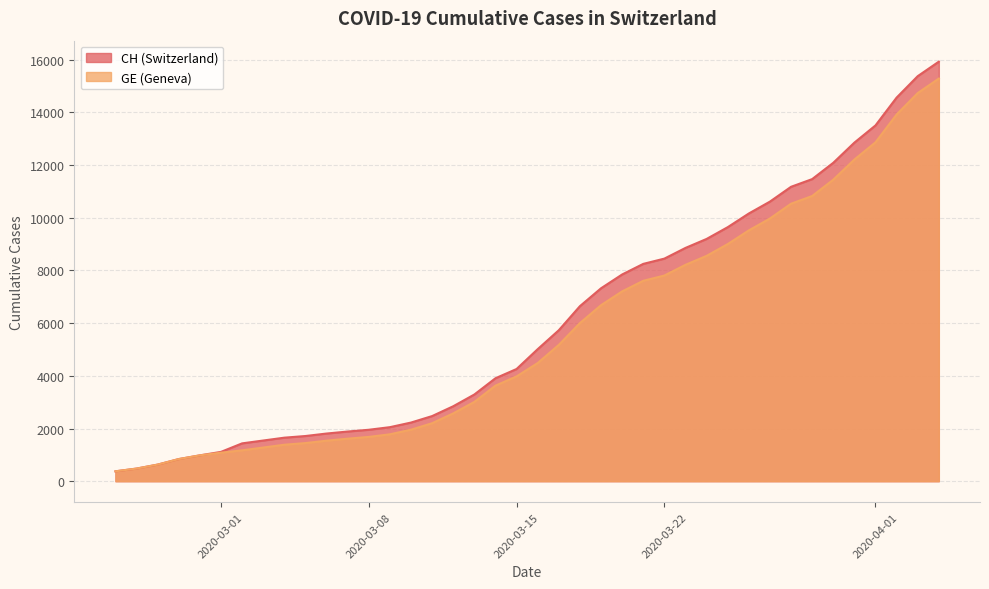

At 2020-04-01, list the series in order from largest to smallest.

CH, GE